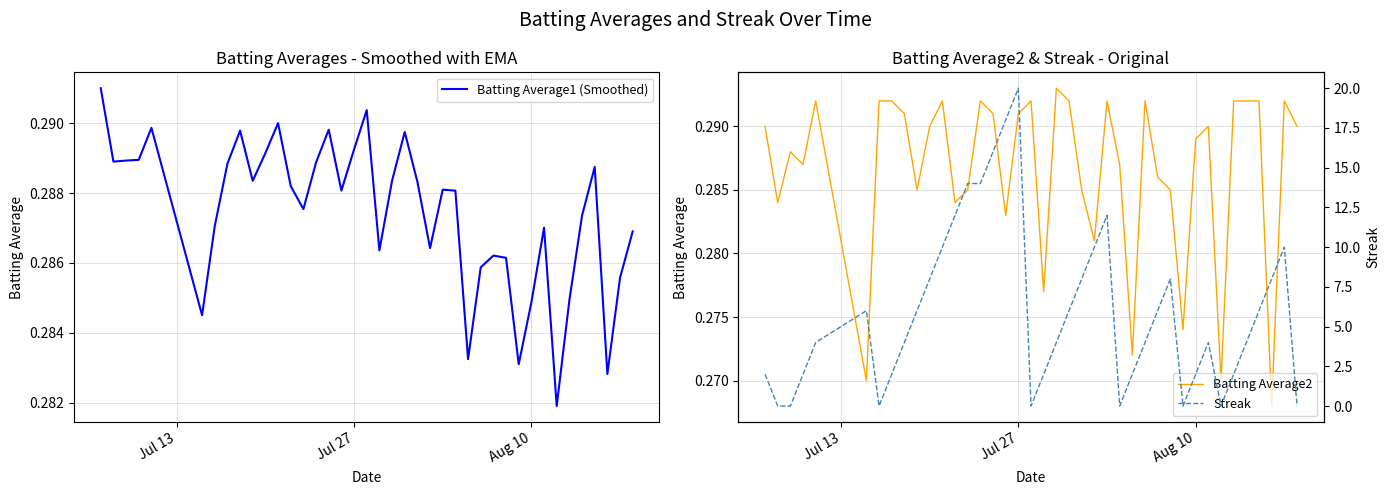

At how many categories does at least one series exceed 5?

19